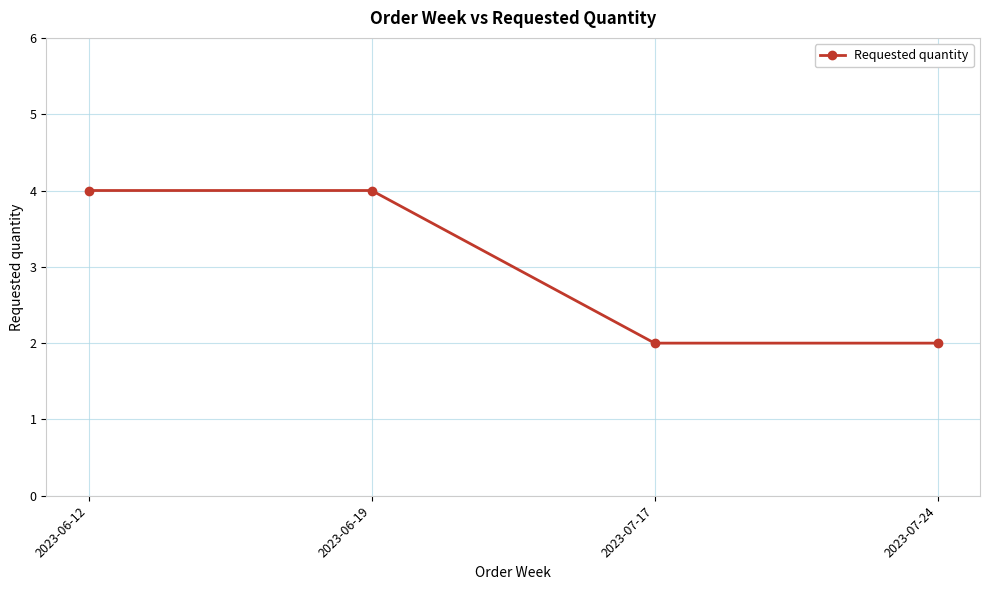

What is the greatest value displayed?

4